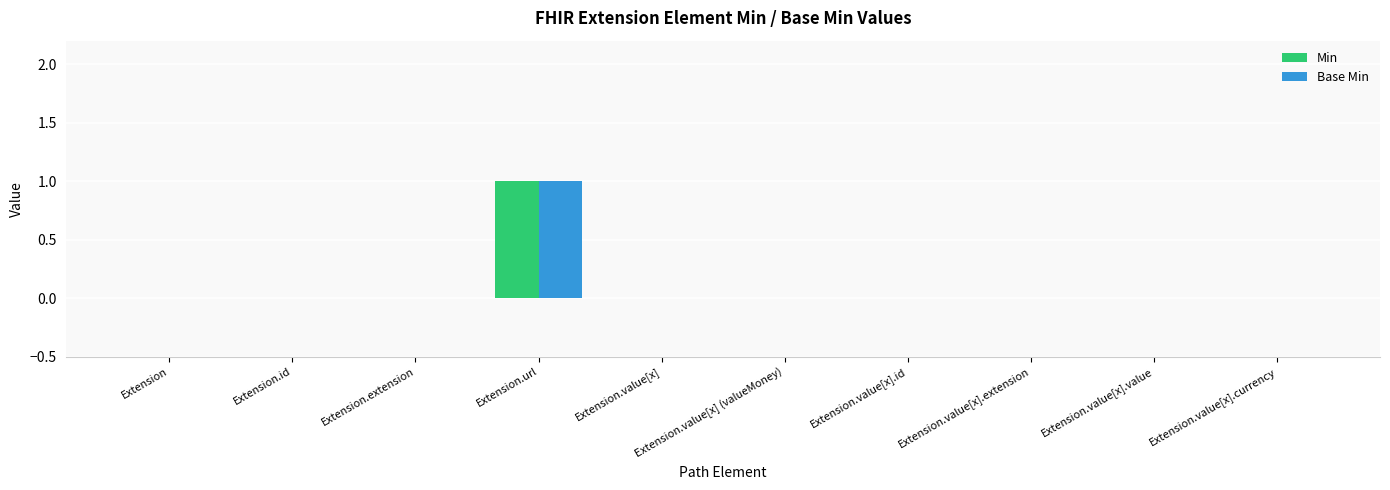

At which category is the sum across all series the highest?

Extension.url